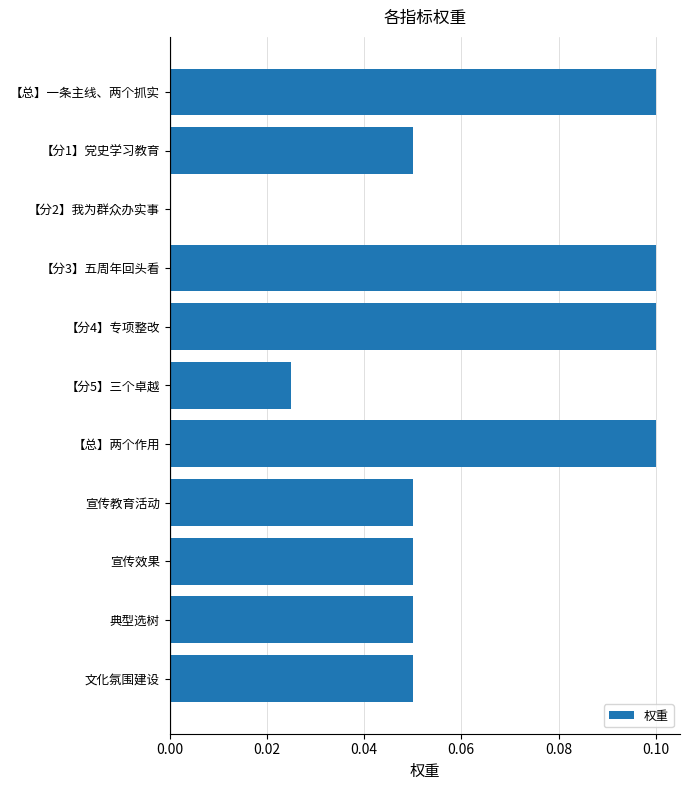

Which has a higher value, 宣传教育活动 or 【分4】专项整改?

【分4】专项整改